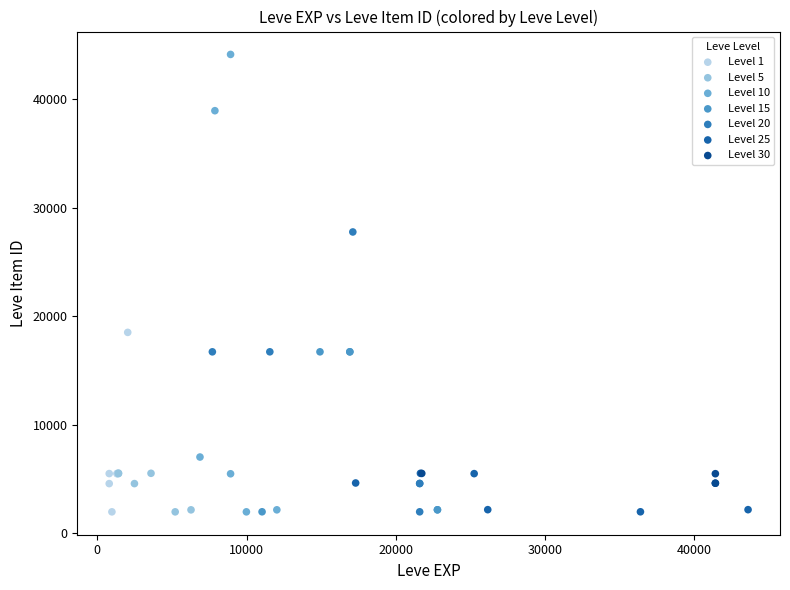

Which series contains the highest Y value?

Level 10